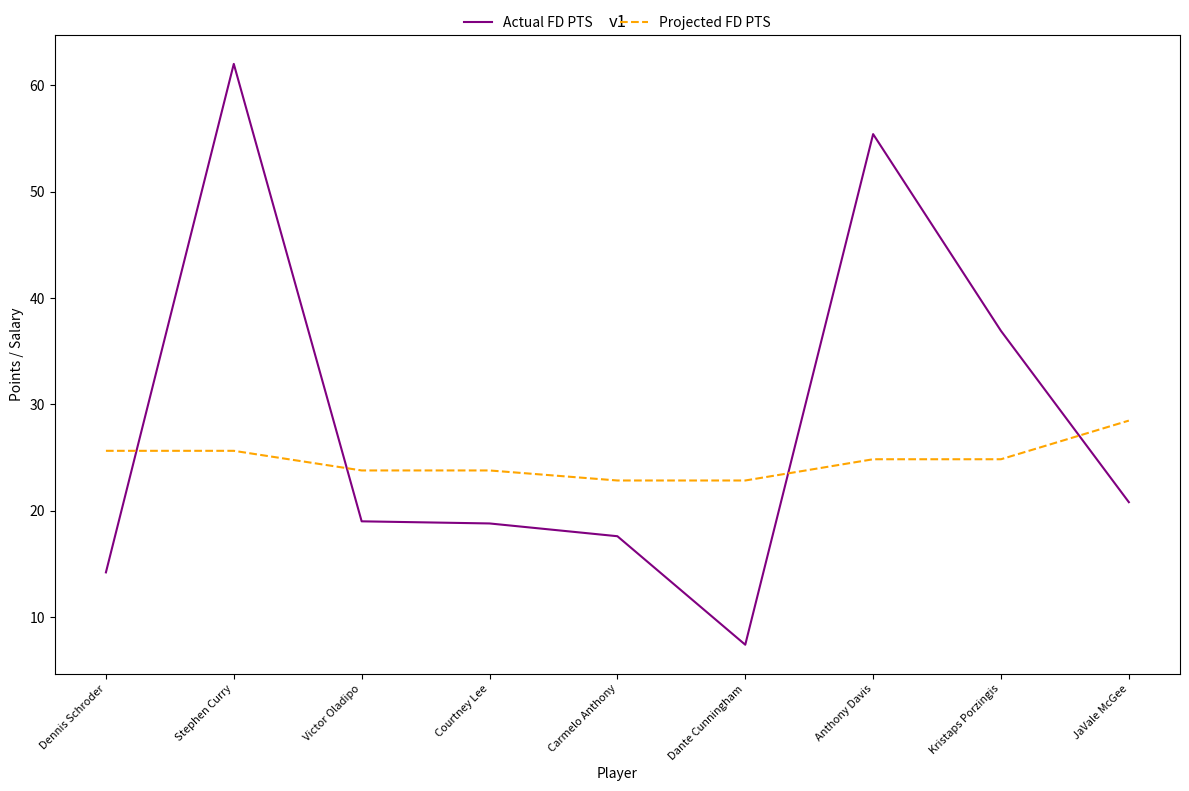

Count the number of data series in this chart.

2